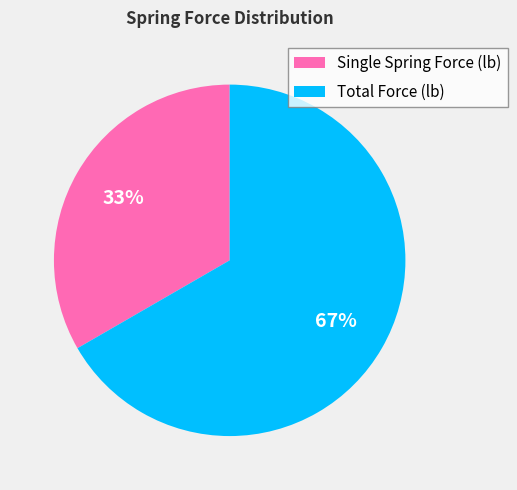

Is there any slice that represents more than half of the pie?

Yes